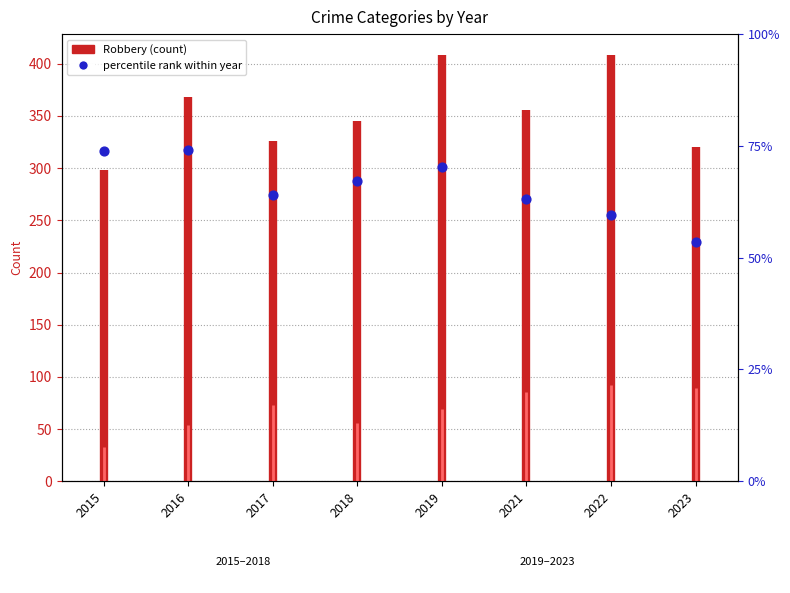

Which series has the largest Y range (max minus min)?

Robbery